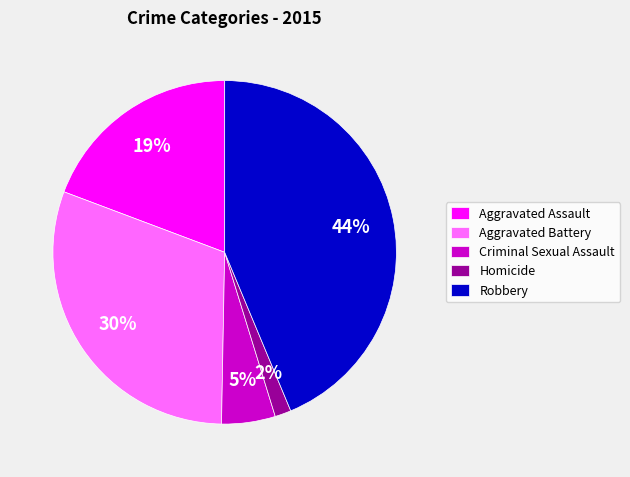

Is Homicide the majority of the pie?

No